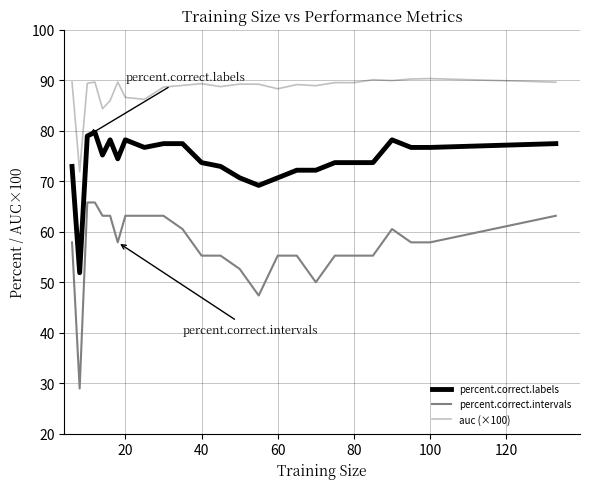

What is the difference between the maximum and minimum values in the auc (×100) series?

18.4